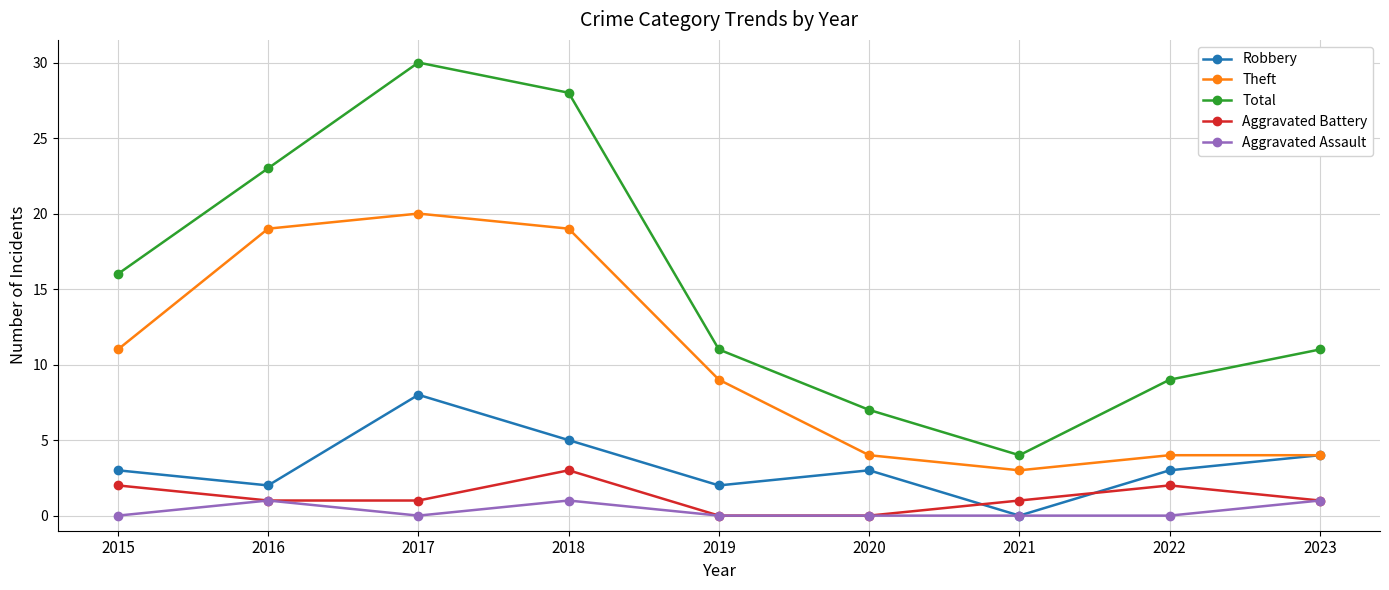

Reading left to right, extract all data points from this chart.

Robbery: 2015=3	2016=2	2017=8	2018=5	2019=2	2020=3	2021=0	2022=3	2023=4
Theft: 2015=11	2016=19	2017=20	2018=19	2019=9	2020=4	2021=3	2022=4	2023=4
Total: 2015=16	2016=23	2017=30	2018=28	2019=11	2020=7	2021=4	2022=9	2023=11
Aggravated Battery: 2015=2	2016=1	2017=1	2018=3	2019=0	2020=0	2021=1	2022=2	2023=1
Aggravated Assault: 2015=0	2016=1	2017=0	2018=1	2019=0	2020=0	2021=0	2022=0	2023=1